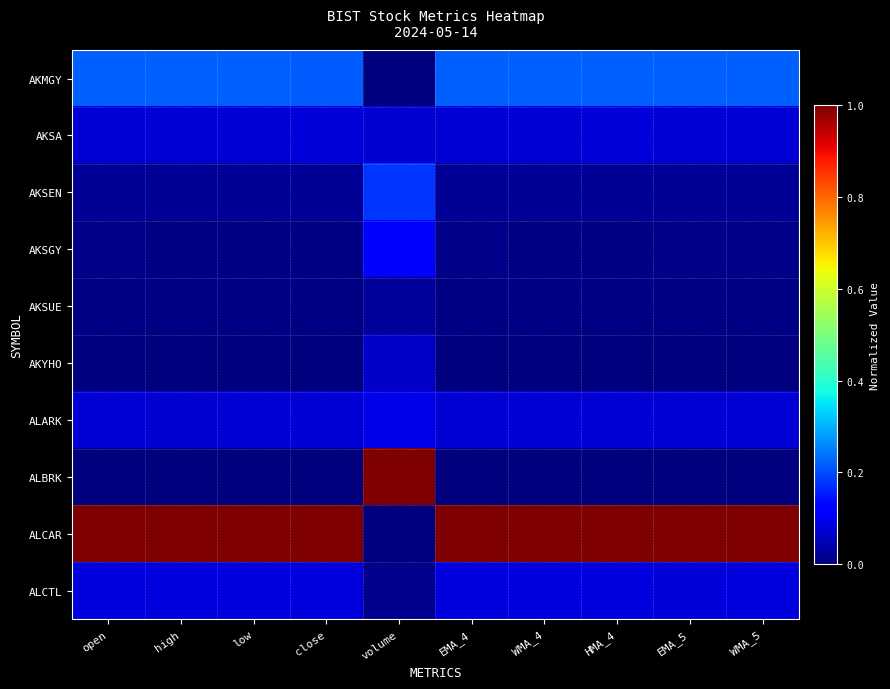

Which series has the largest total across all categories?

ALCAR